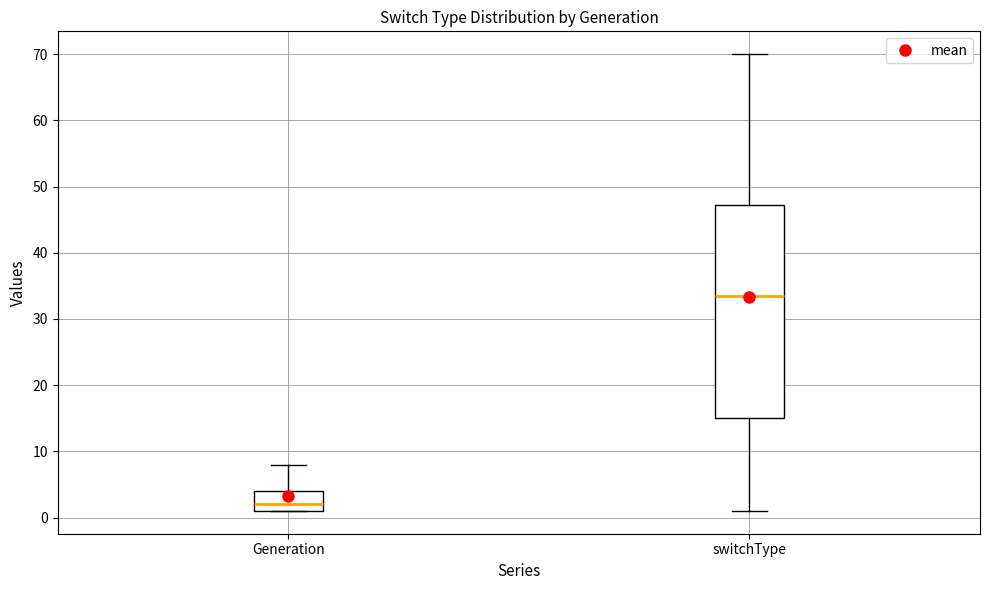

Reading left to right, transcribe this box plot: for each box, give where its median line is, the range the box spans, and where its two whiskers end, as read against the y-axis. The values are not printed on the chart, so give them approximately, as read against the axis.

Generation: median 2, box 1 to 4, whiskers 1 to 8
switchType: median 34, box 15 to 47, whiskers 1 to 70